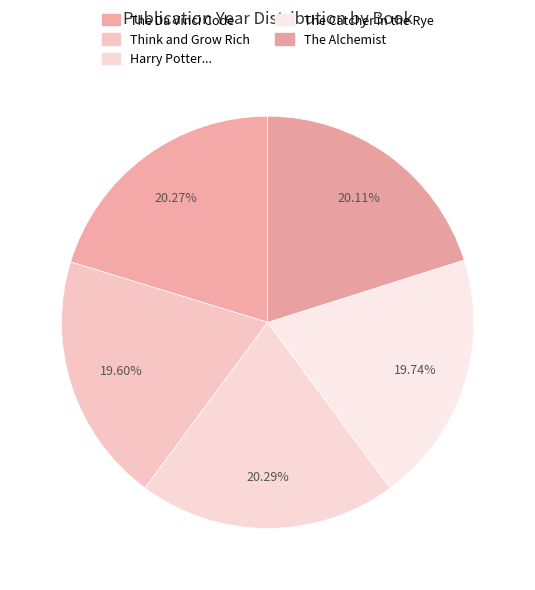

How many segments does this pie chart have?

5